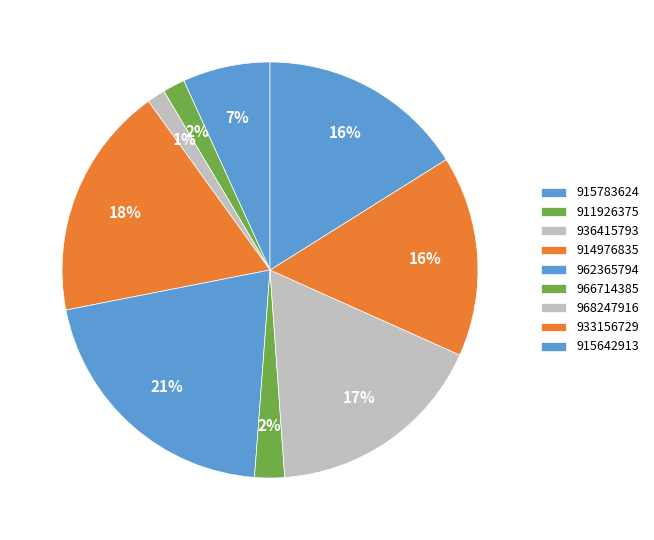

How much of the chart is everything except 962365794?

79.3%